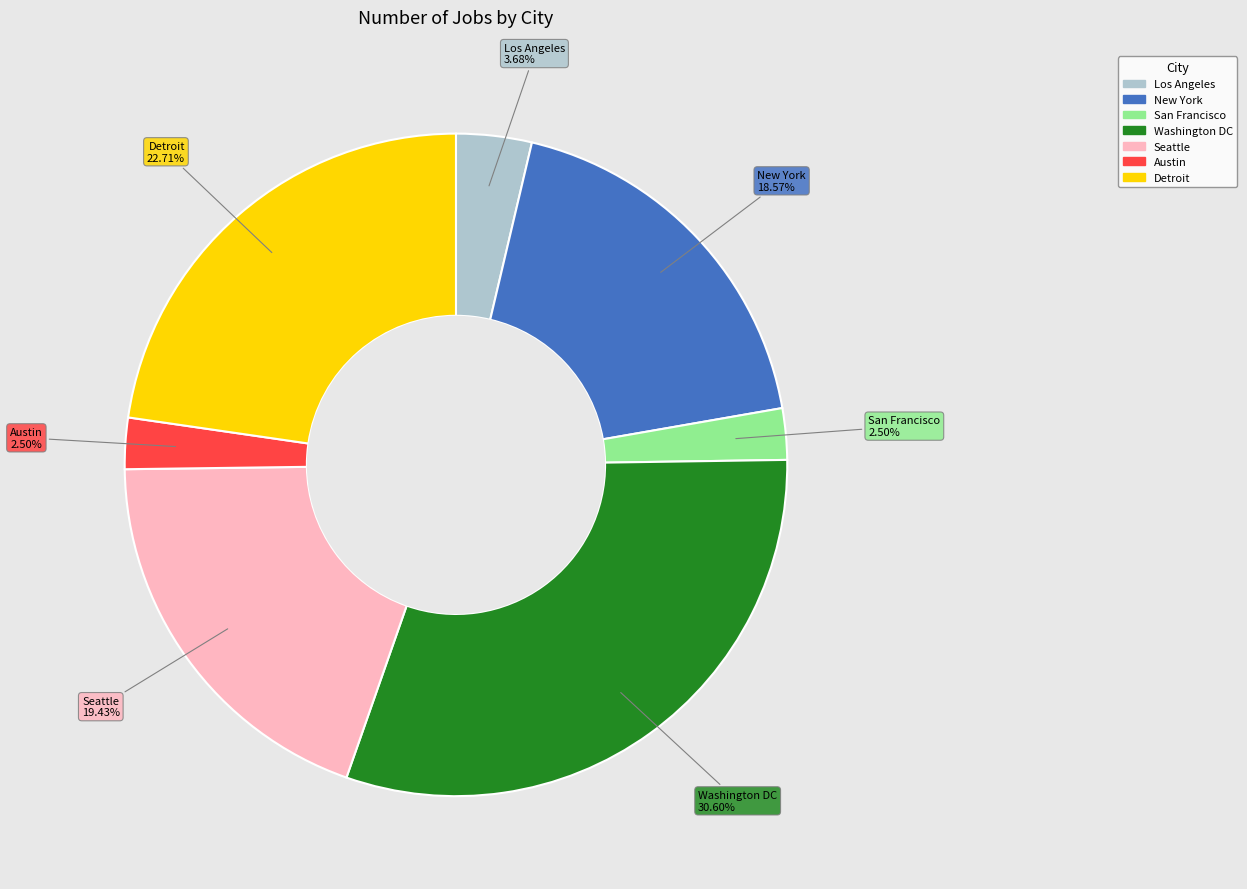

The Detroit slice represents 23% of the pie. True or false?

True